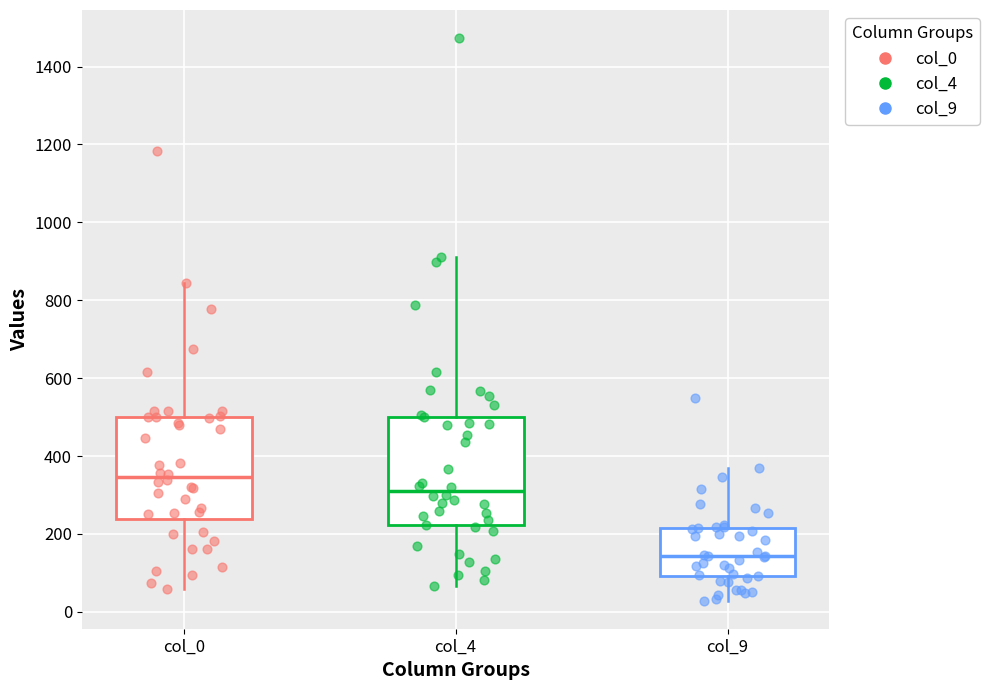

Reading left to right, read every box against the y-axis: the position of its median line, the range the box covers, and the ends of its whiskers. The values are not printed on the chart, so give them approximately, as read against the axis.

col_0: median 340, box 240 to 500, whiskers 60 to 840
col_4: median 320, box 220 to 500, whiskers 60 to 920
col_9: median 140, box 100 to 220, whiskers 20 to 360